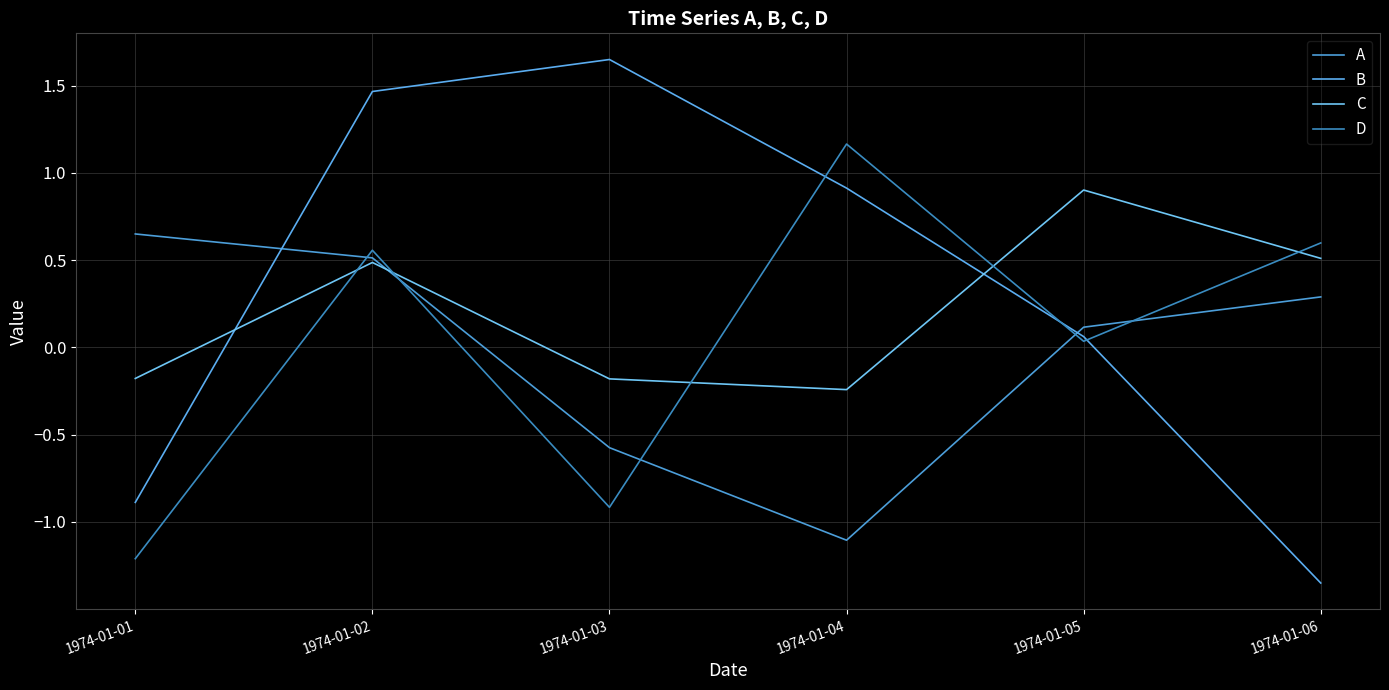

Reading left to right, what are all the values shown in this chart?

A: 0.7	0.5	-0.6	-1.1	0.1	0.3
B: -0.9	1.5	1.6	0.9	0.1	-1.3
C: -0.2	0.5	-0.2	-0.2	0.9	0.5
D: -1.2	0.6	-0.9	1.2	0.0	0.6